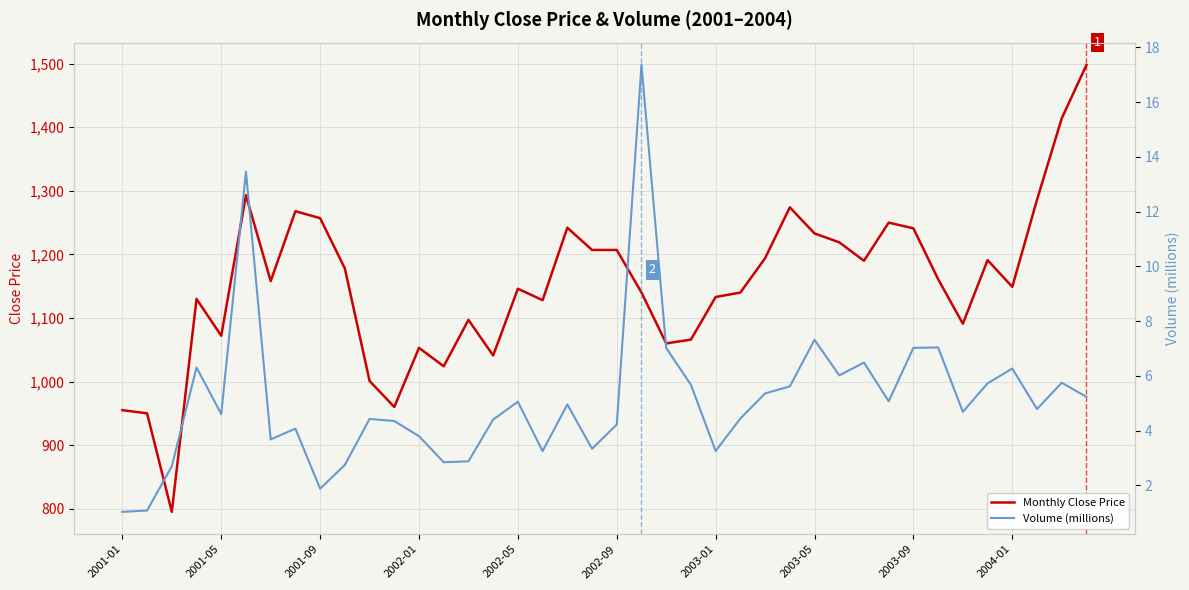

What is the maximum value for Monthly Close Price?

1498